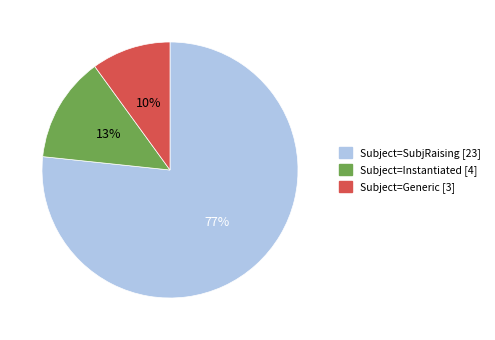

Rank the categories by value from highest to lowest.

Subject=SubjRaising, Subject=Instantiated, Subject=Generic